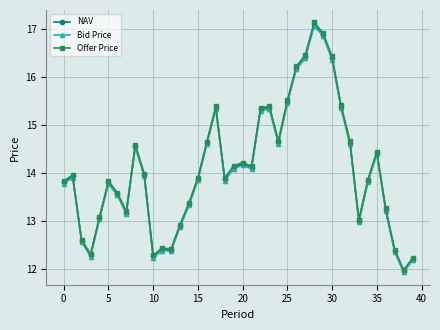

True or false: NAV has more than 0 points higher than both neighbors.

True